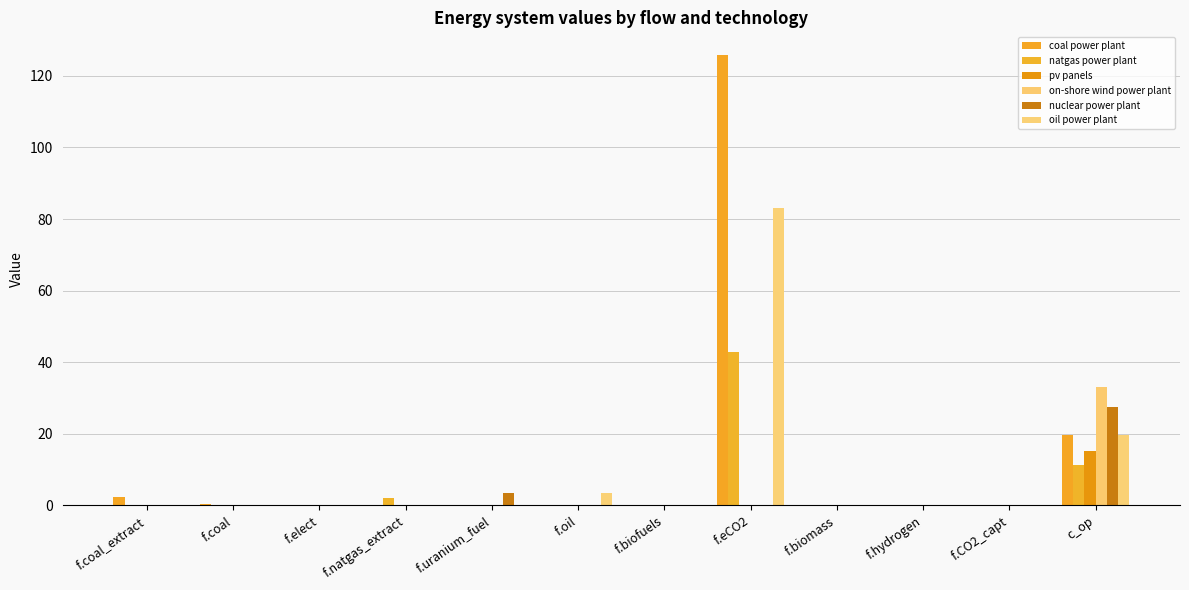

Count the number of categories in the chart.

12